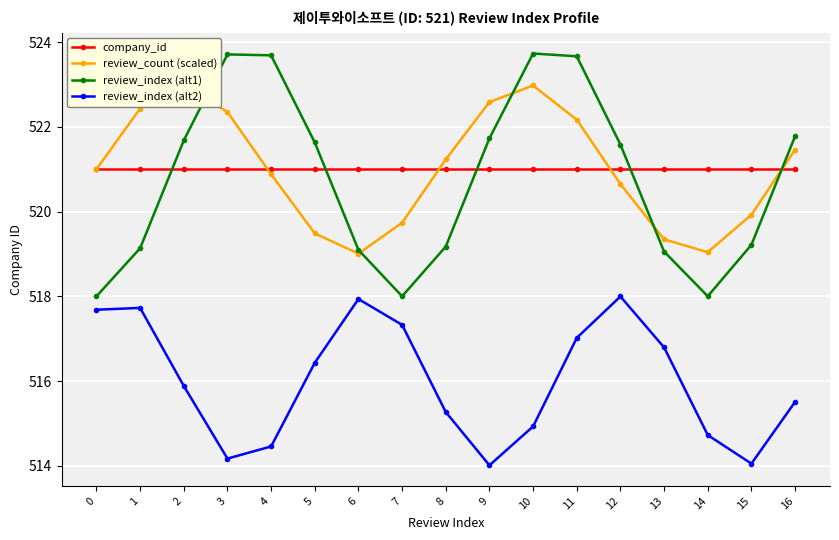

What is the sum of all review_index (alt2) values?

8771.9